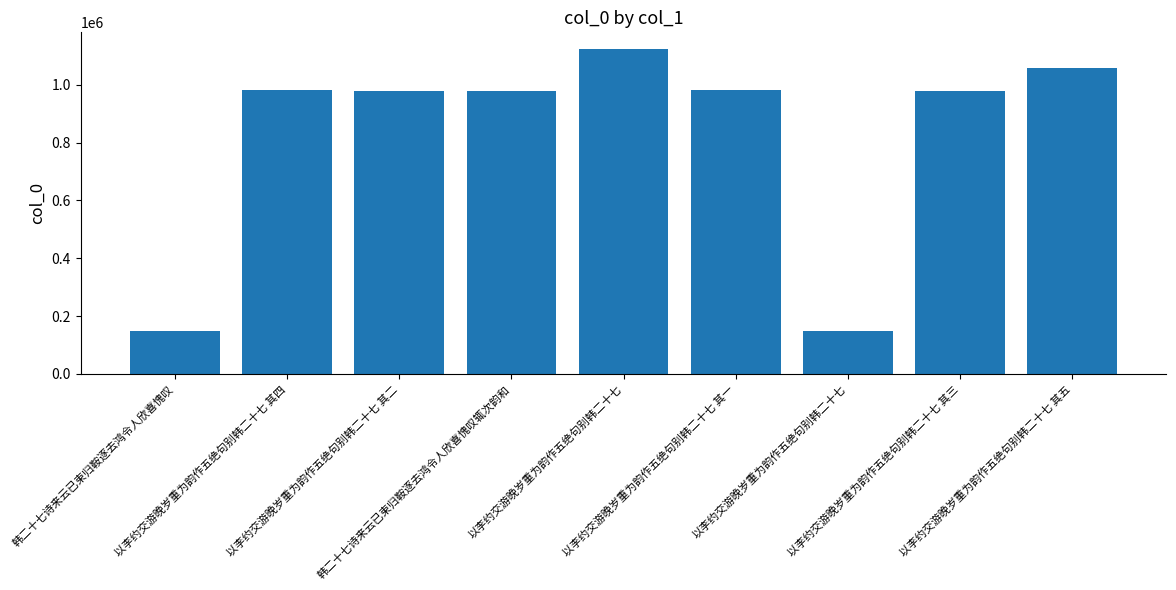

How many bars are there in total?

9